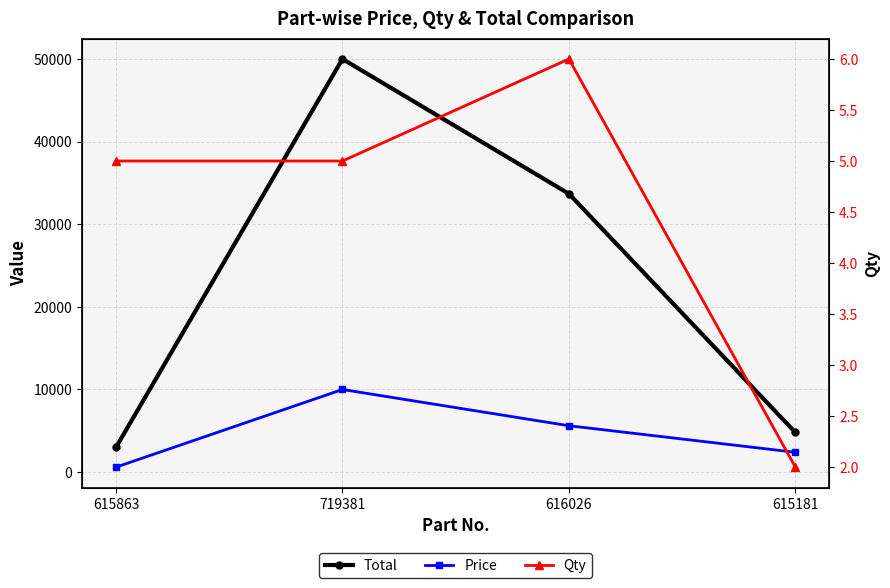

In Price, how many points are higher than both neighbors (excluding endpoints)?

1